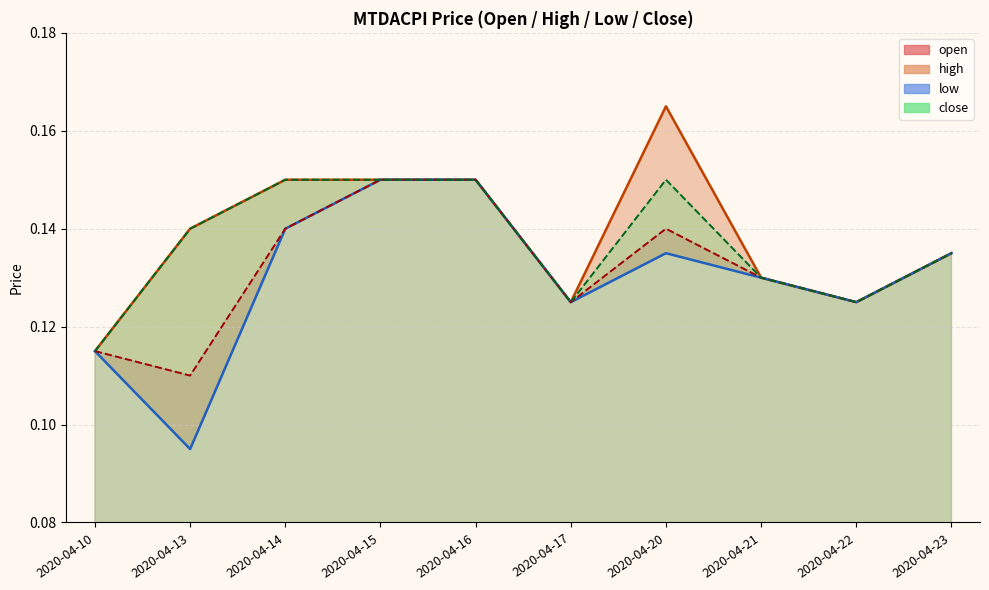

What is the minimum value shown in the chart?

0.1